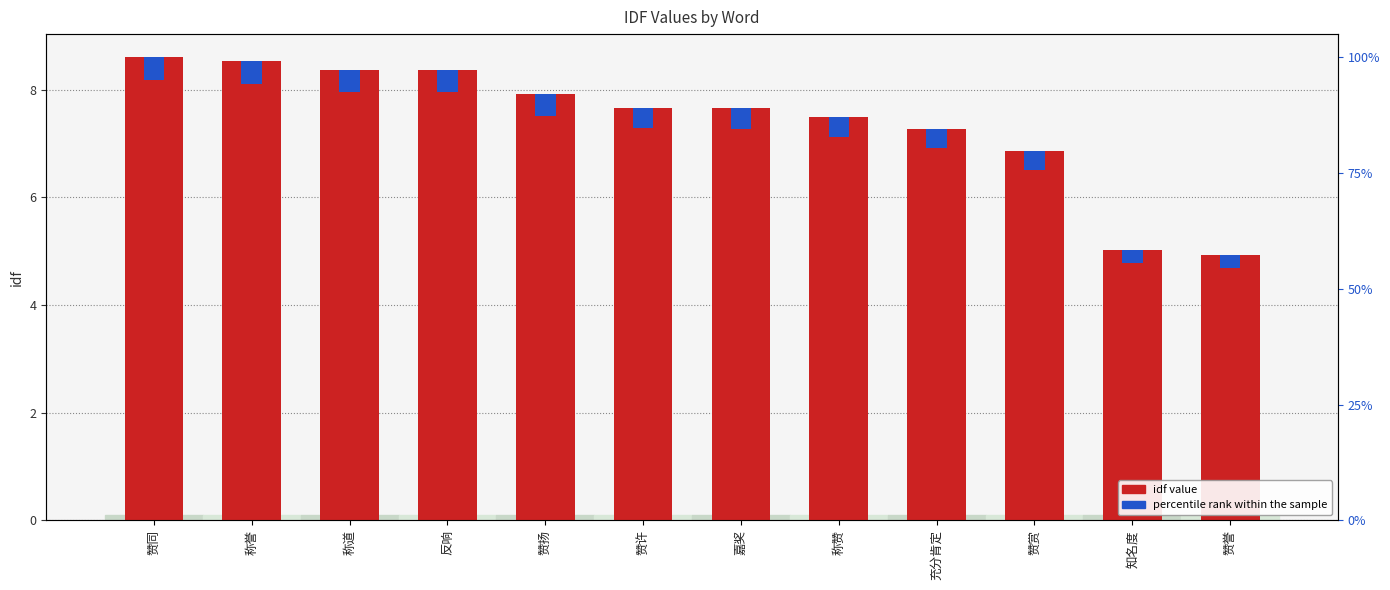

What is the lowest value of the idf value series?

4.9